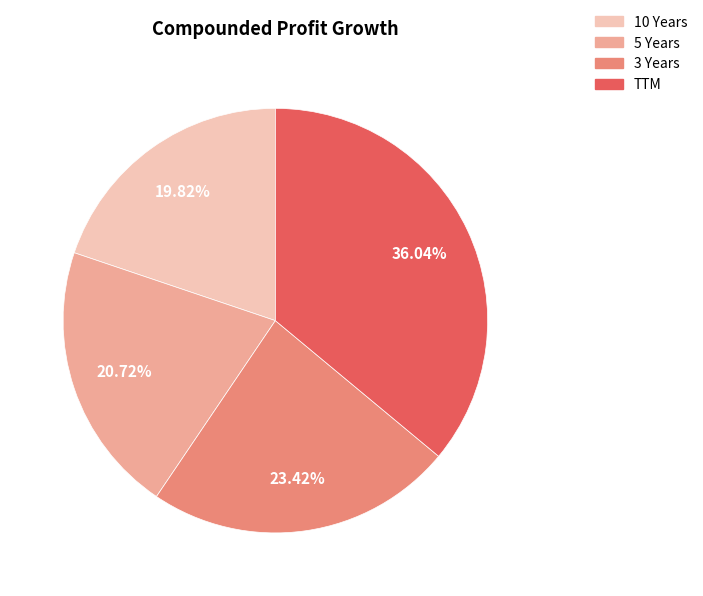

True or false: TTM accounts for 27% of the total.

False